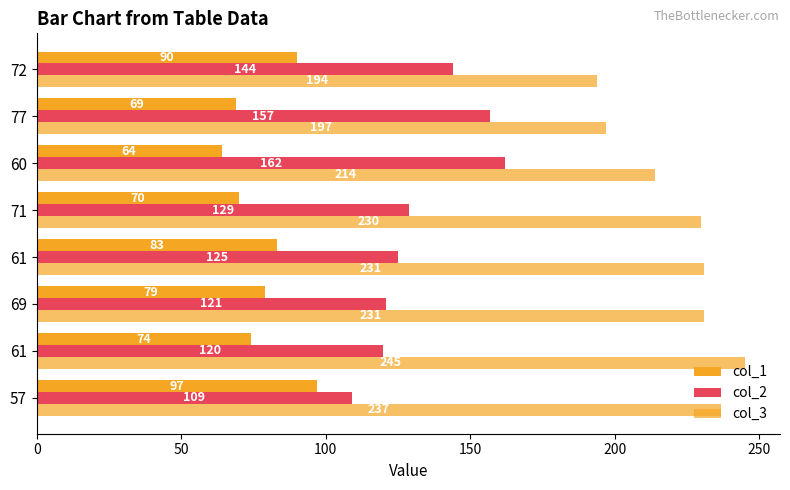

Count the number of data series in this chart.

3